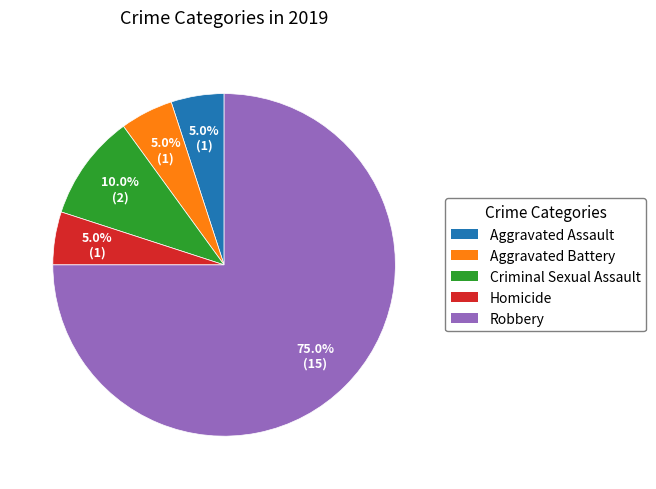

Is there a majority slice in this chart?

Yes